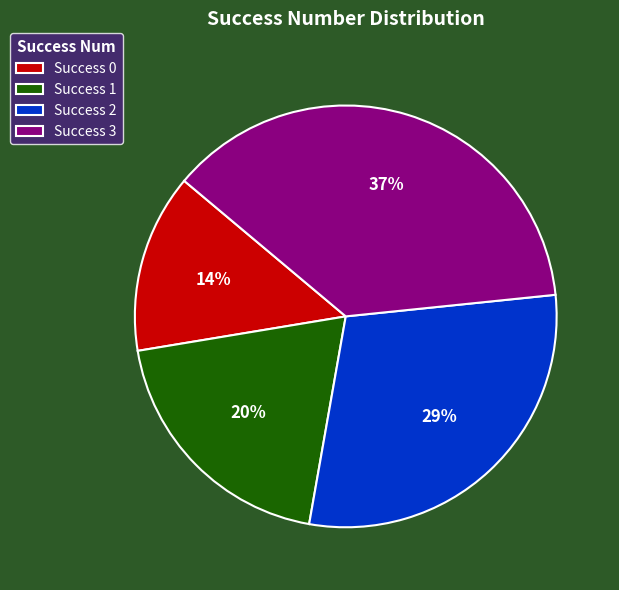

Between Success 3 and Success 1, which is larger?

Success 3